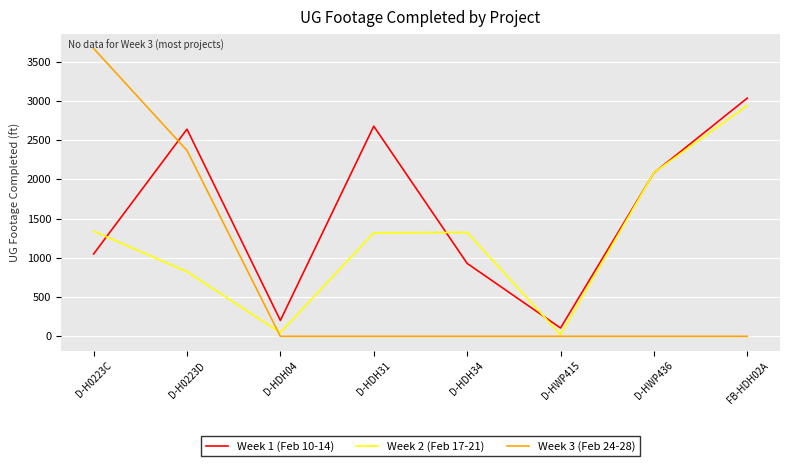

At how many categories does at least one series exceed 822?

6